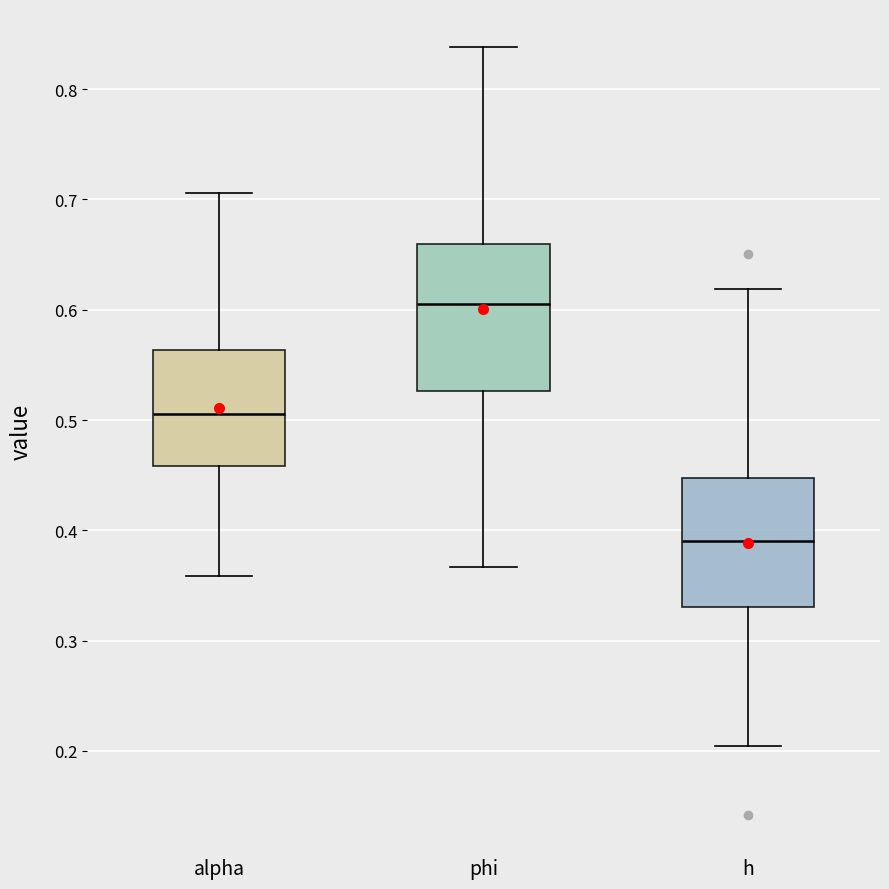

Reading left to right, read every box against the y-axis: the position of its median line, the range the box covers, and the ends of its whiskers. The values are not printed on the chart, so give them approximately, as read against the axis.

alpha: median 0.51, box 0.46 to 0.56, whiskers 0.36 to 0.71
phi: median 0.61, box 0.53 to 0.66, whiskers 0.37 to 0.84
h: median 0.39, box 0.33 to 0.45, whiskers 0.20 to 0.62